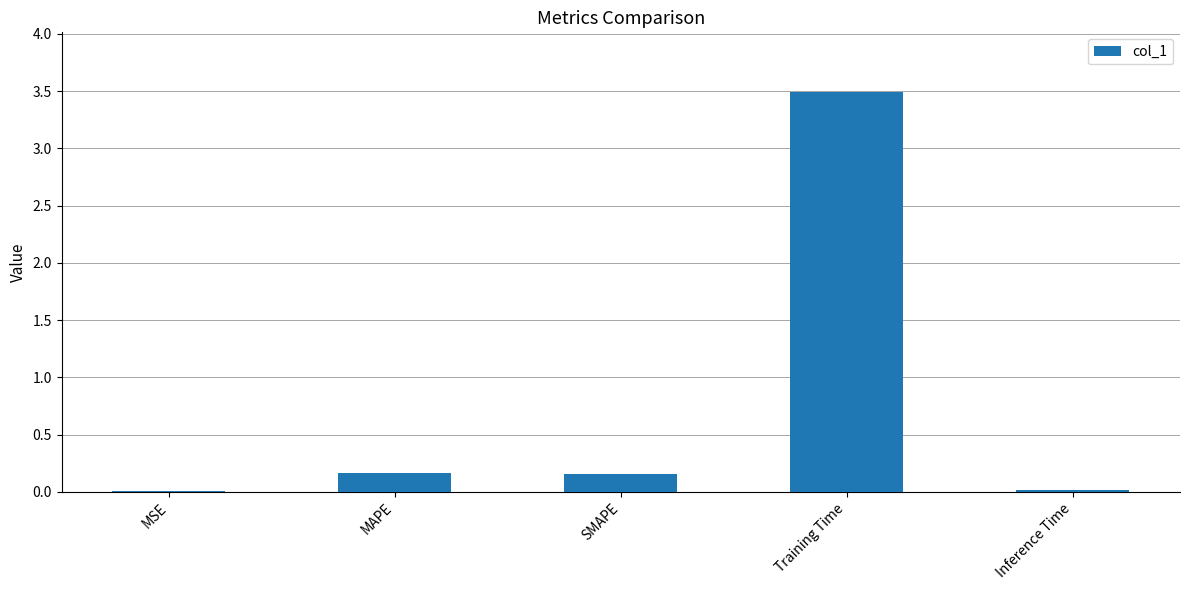

What is the change in value from MSE to SMAPE?

+0.1